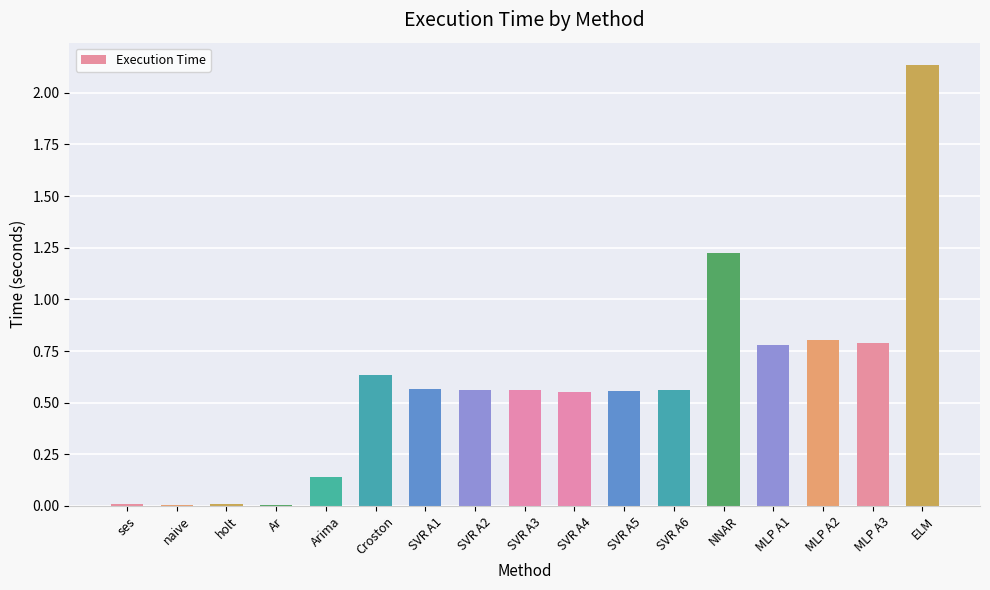

What is the difference between the values at SVR A4 and Ar?

0.5